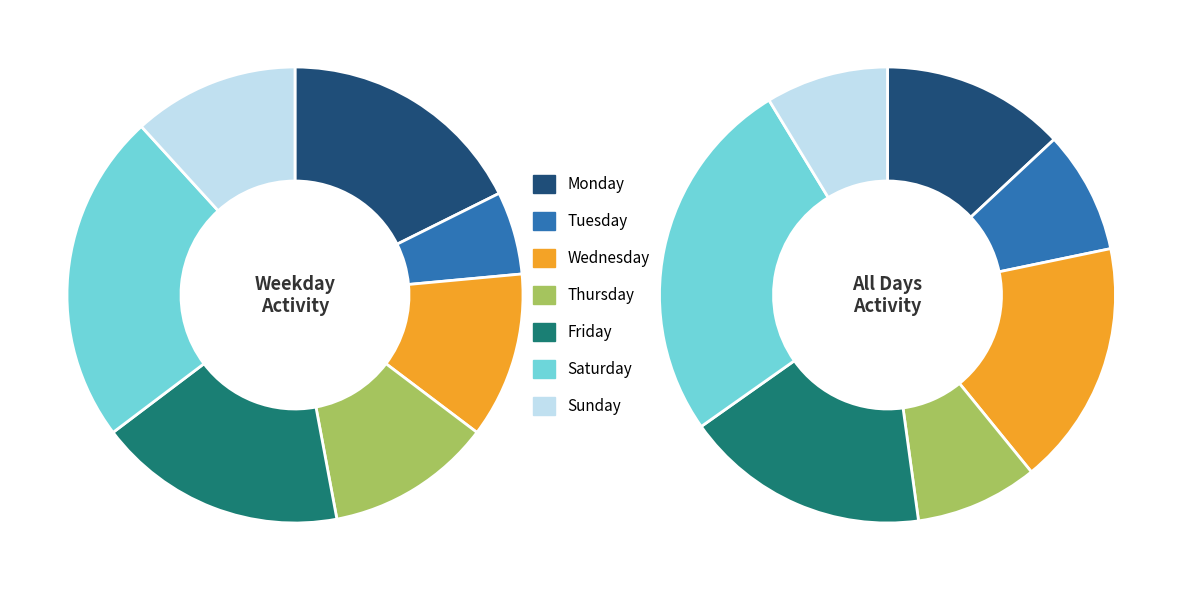

Rank the categories by value from lowest to highest.

Tuesday, Wednesday, Thursday, Sunday, Monday, Friday, Saturday